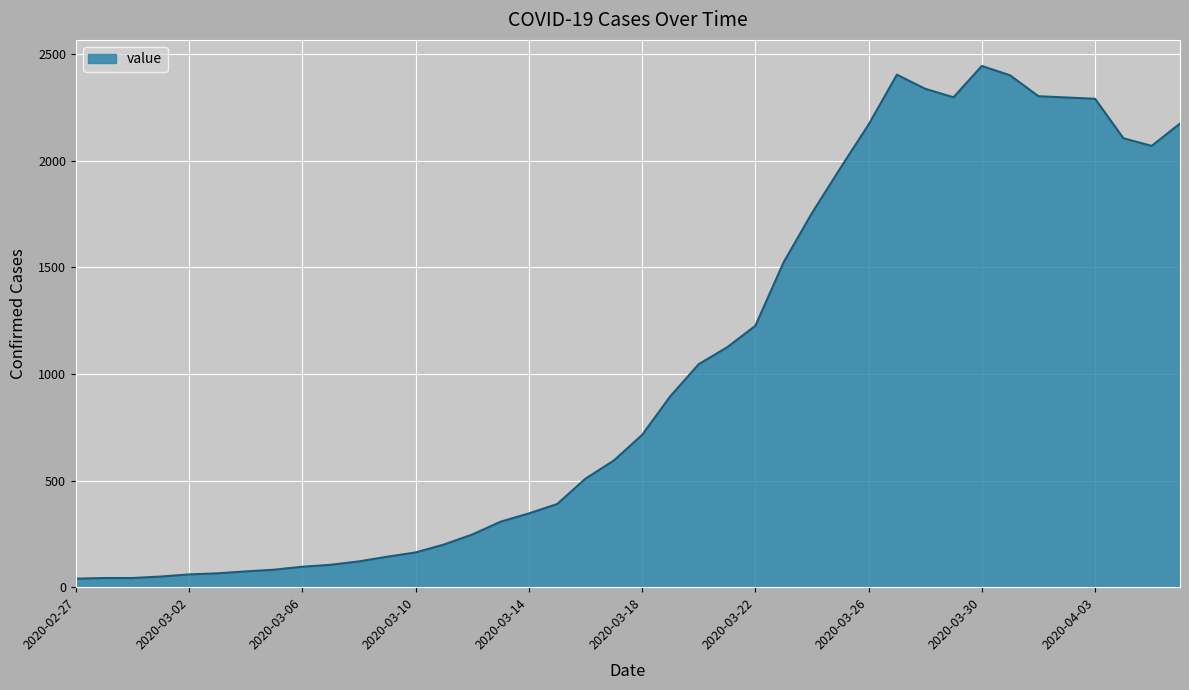

What is the maximum value shown in the chart?

2445